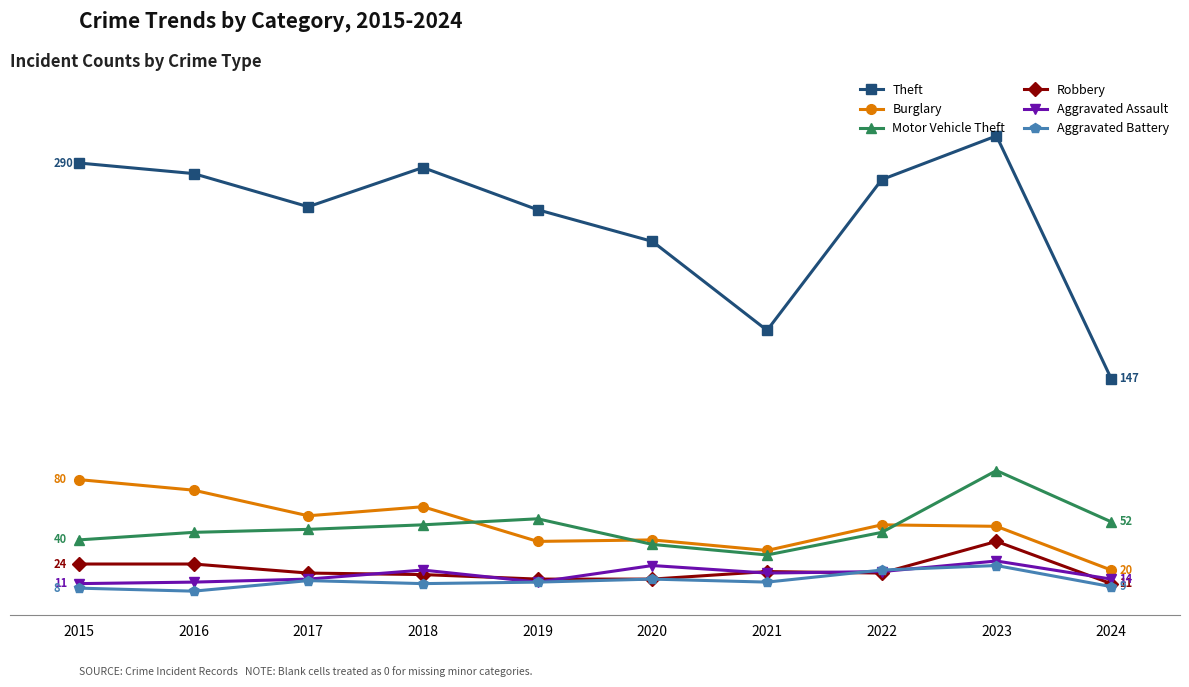

In Burglary, how many points are lower than both neighbors (excluding endpoints)?

3